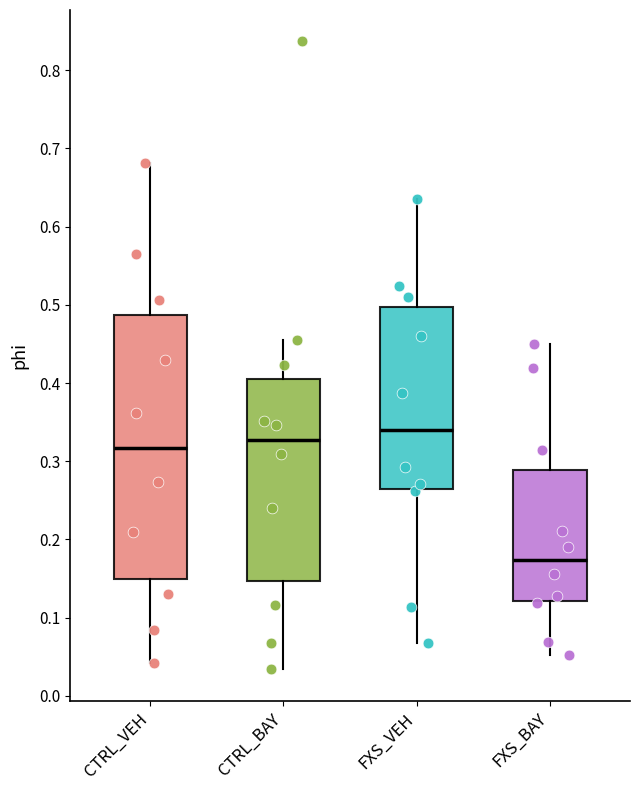

Reading left to right, transcribe this box plot: for each box, give where its median line is, the range the box spans, and where its two whiskers end, as read against the y-axis. The values are not printed on the chart, so give them approximately, as read against the axis.

CTRL_VEH: median 0.32, box 0.15 to 0.49, whiskers 0.04 to 0.68
CTRL_BAY: median 0.33, box 0.15 to 0.40, whiskers 0.03 to 0.45
FXS_VEH: median 0.34, box 0.26 to 0.50, whiskers 0.07 to 0.64
FXS_BAY: median 0.17, box 0.12 to 0.29, whiskers 0.05 to 0.45